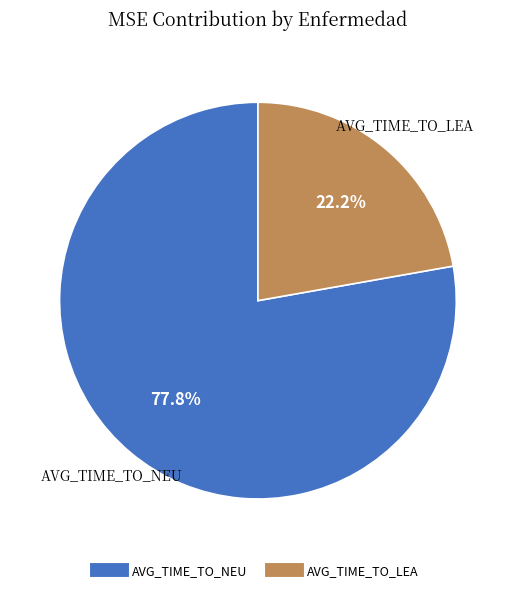

How many slices are in this pie chart?

2